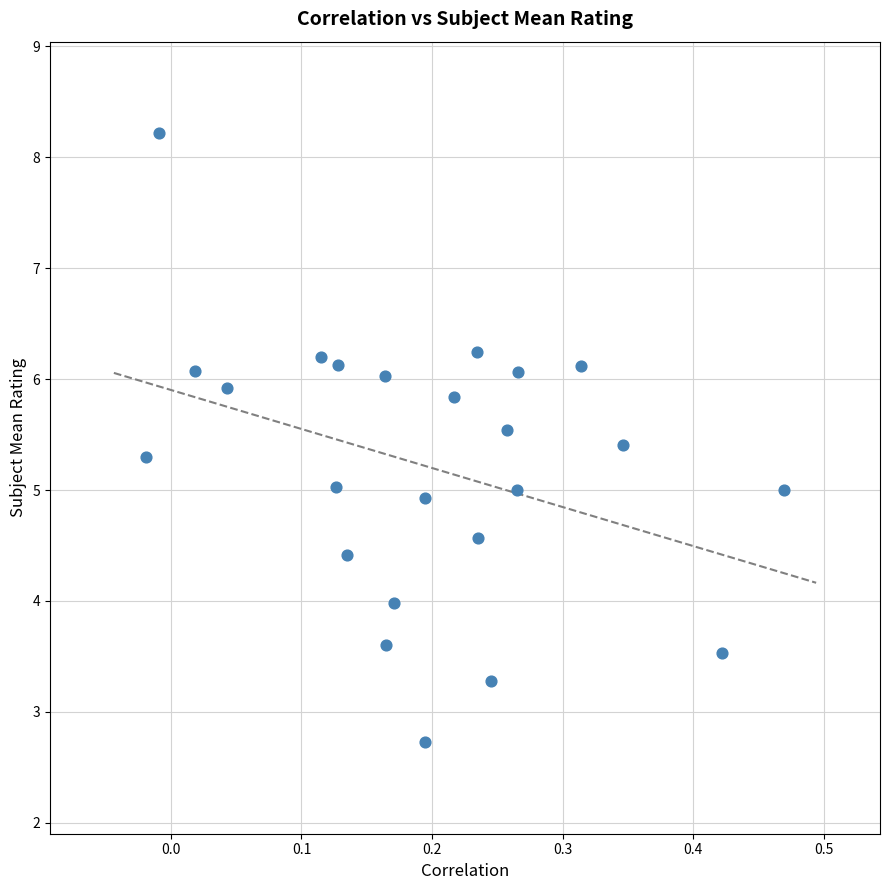

What is the range of Y values (max minus min)?

5.5